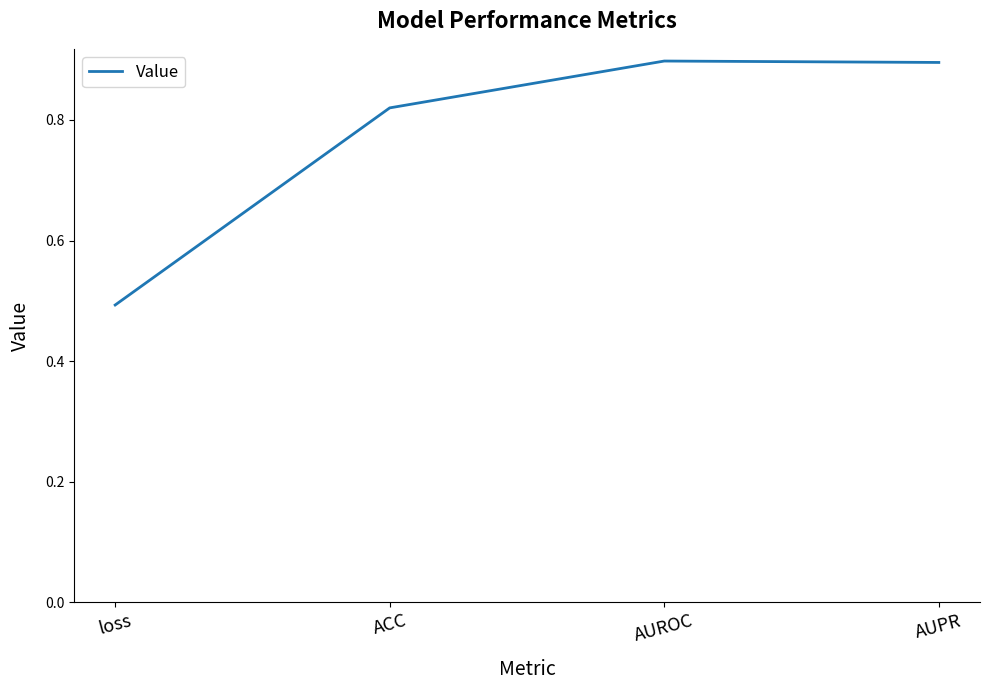

Where is the first local maximum?

AUROC